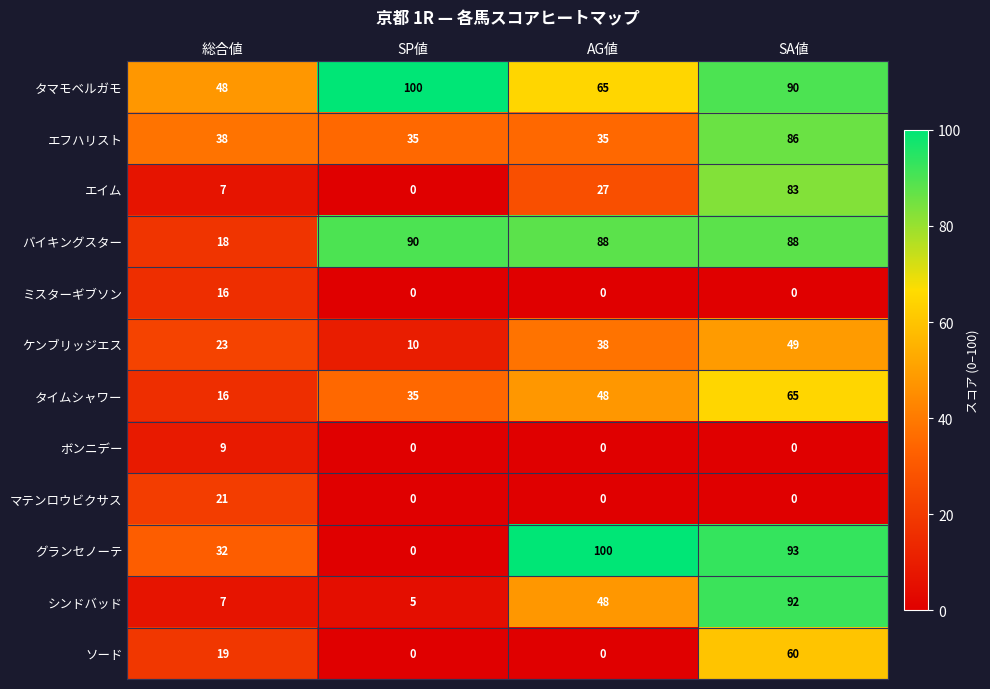

What is the sum of all シンドバッド values?

152